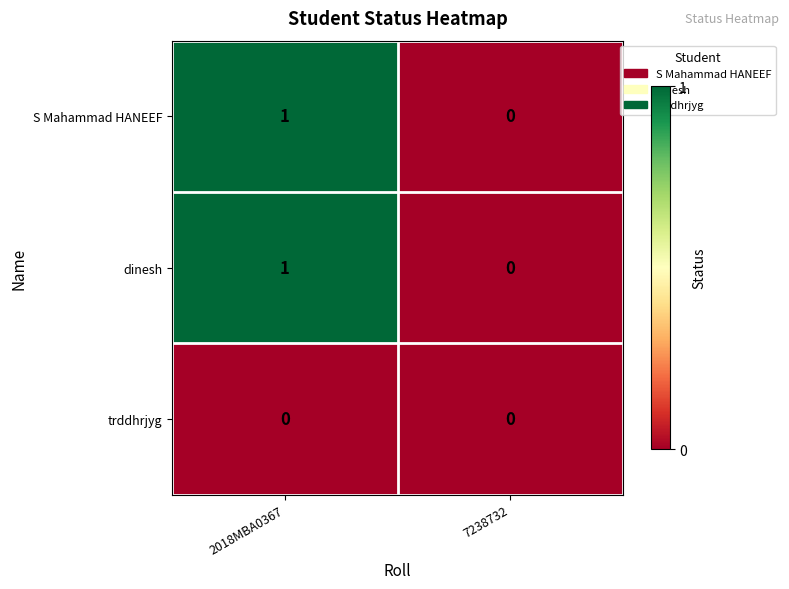

Where is dinesh nearest to the value 0?

7238732